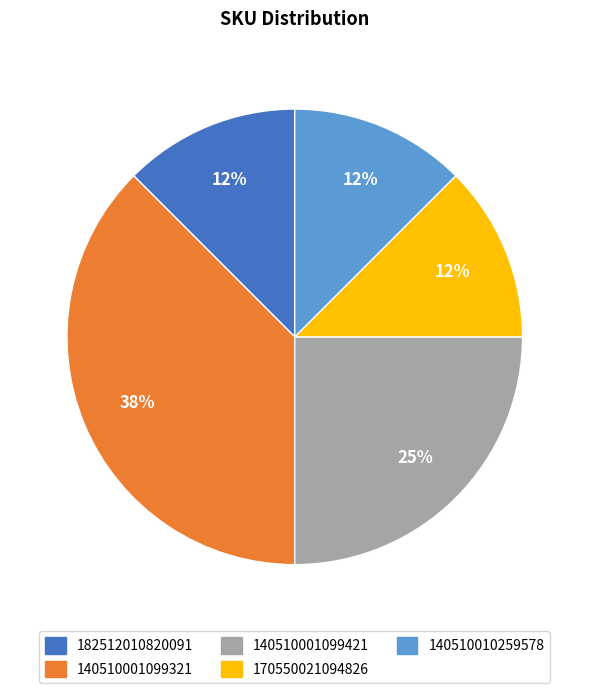

What is the largest slice in the pie chart?

140510001099321